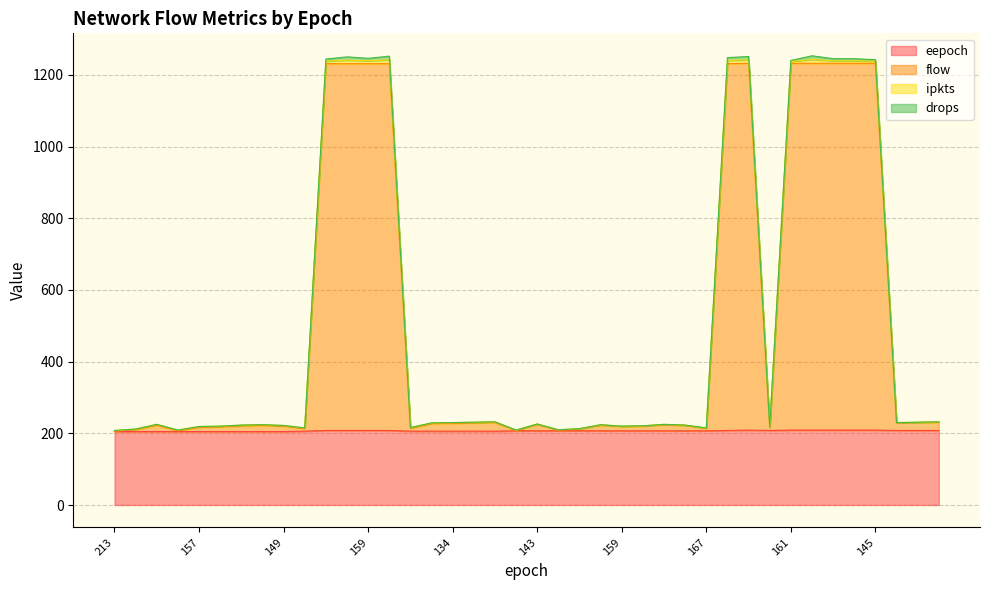

True or false: eepoch and flow intersect in this chart.

False